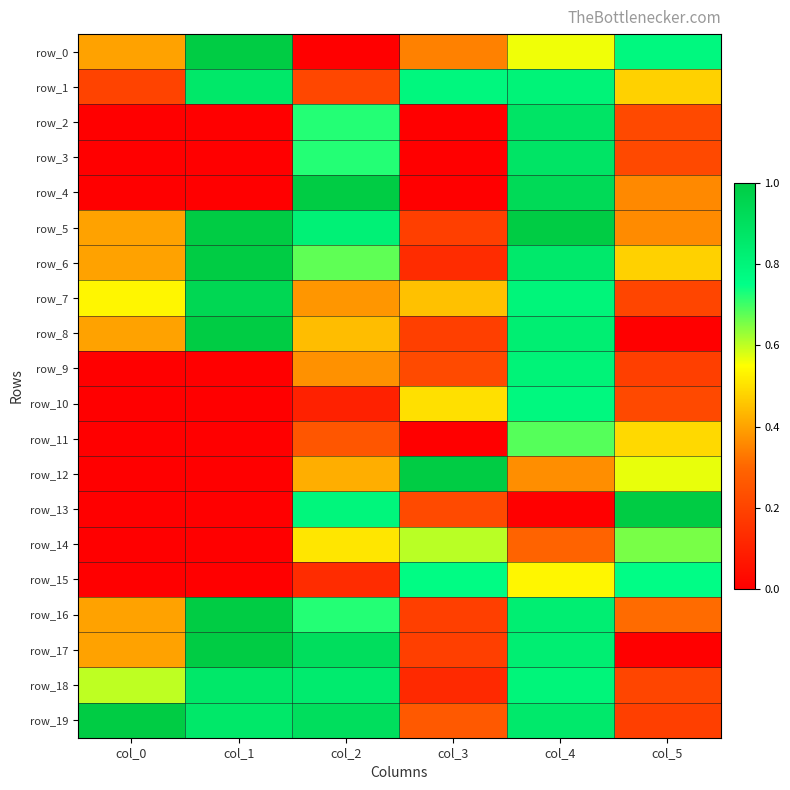

What is the difference between the second highest and minimum values in the row_15 series?

0.8